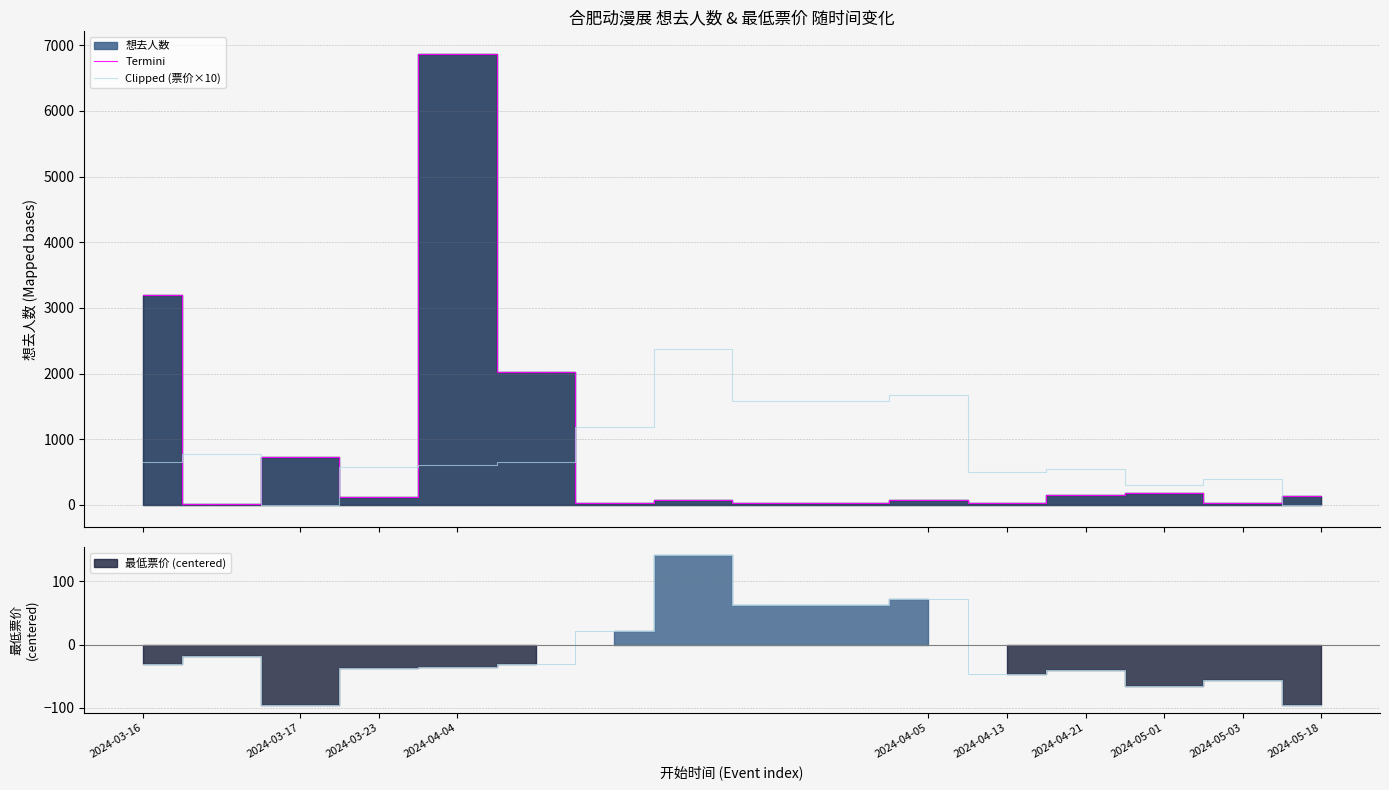

What is the sum of the Termini values at 14 and 2024-04-21?

58